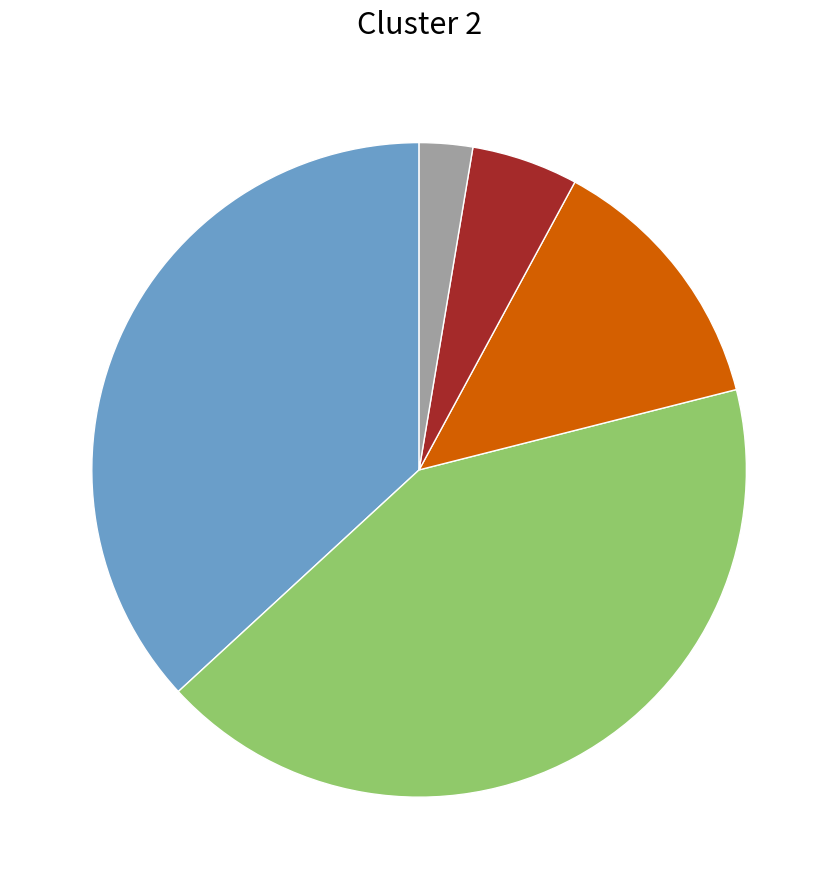

Is there a majority slice in this chart?

No